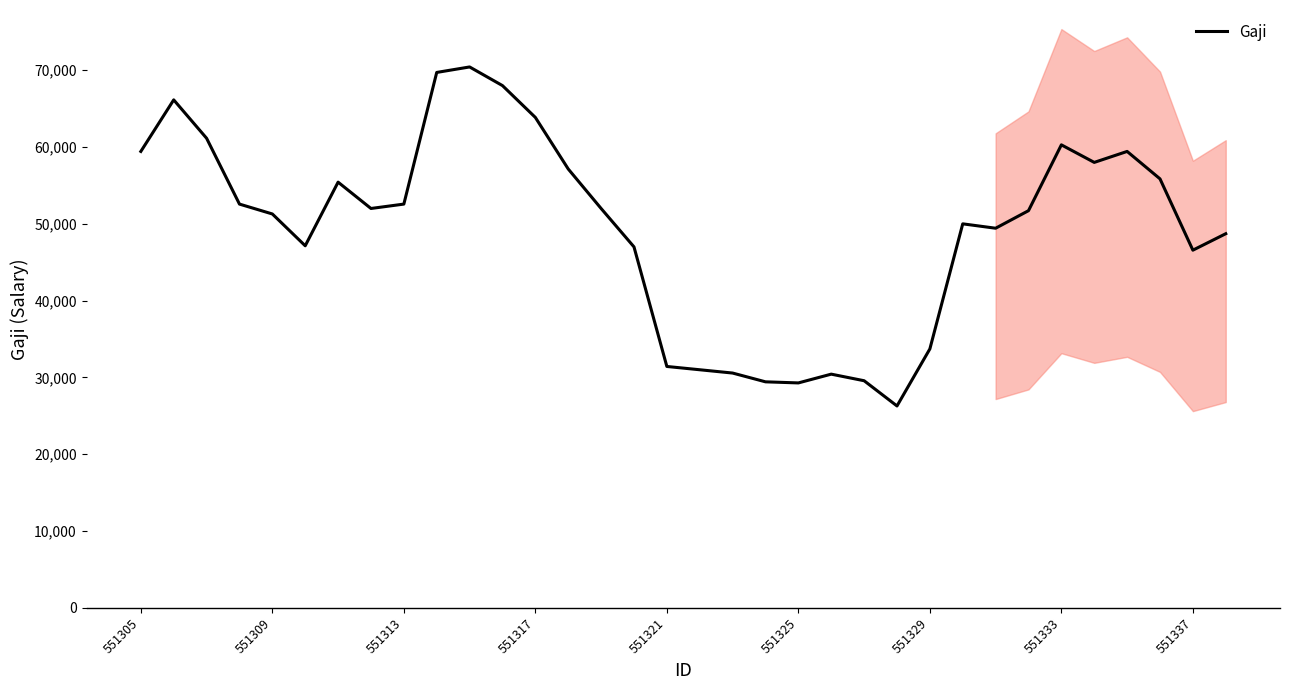

What is the highest value of the Gaji series?

70428.6